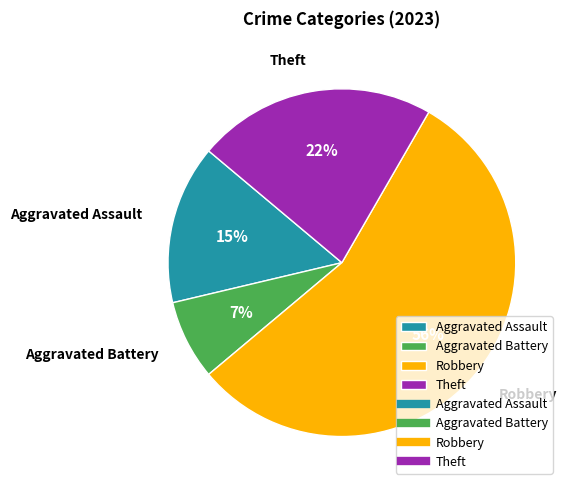

The Aggravated Battery slice represents 7% of the pie. True or false?

True